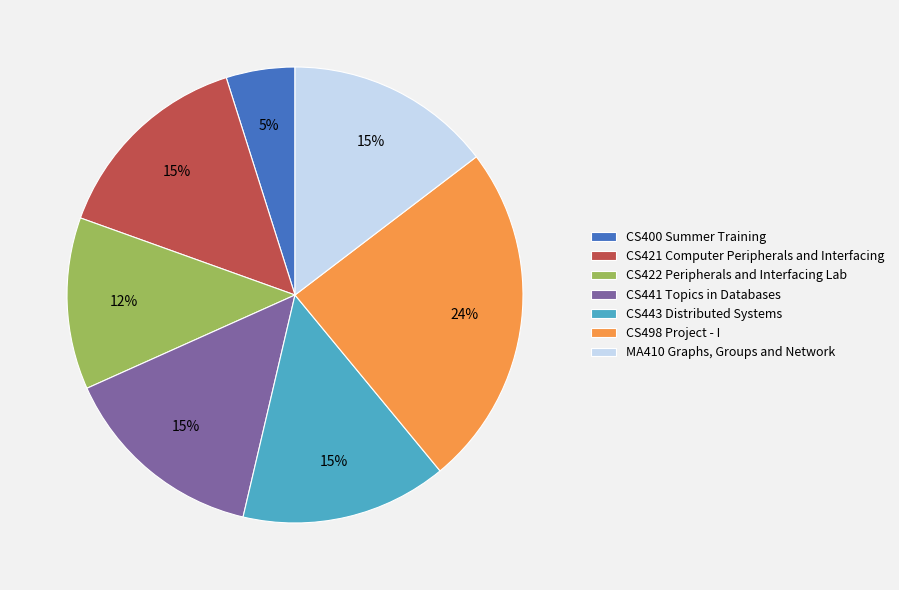

What is the ratio of the value at CS498 Project - I to the value at CS422 Peripherals and Interfacing Lab?

2.0